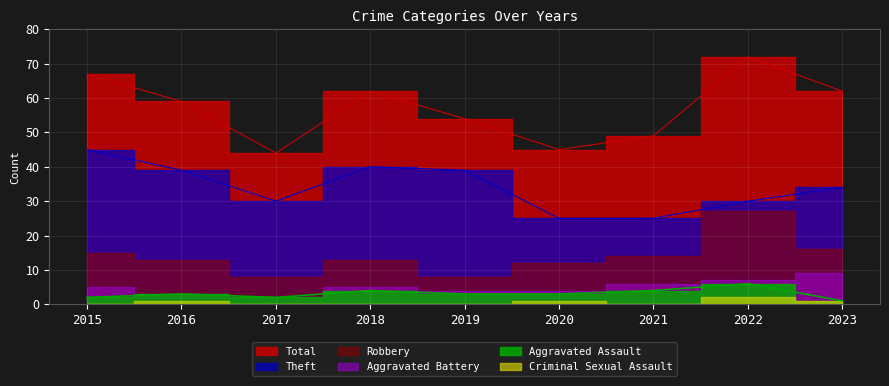

Does the chart display data point markers on the line(s)?

No